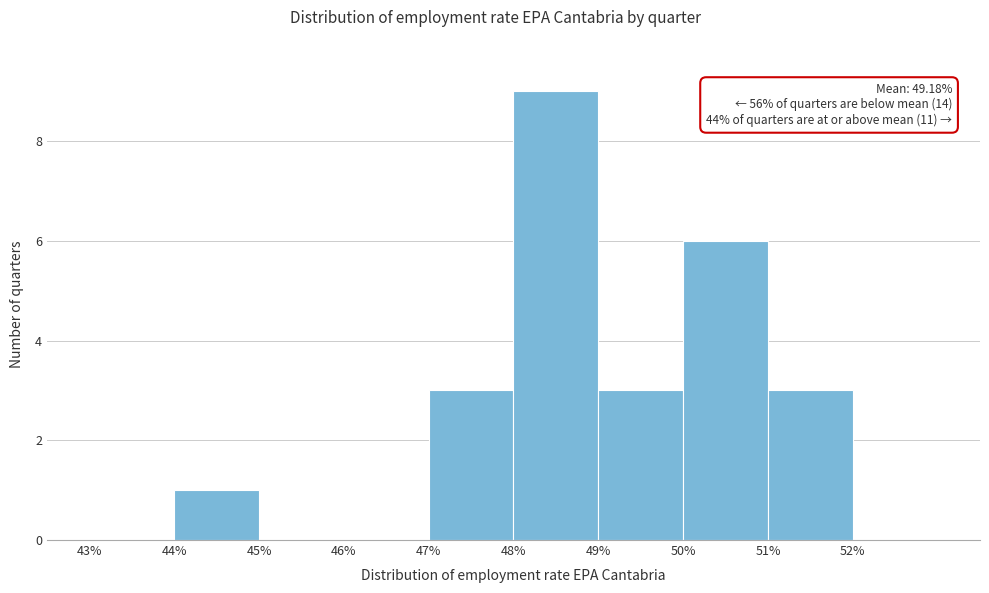

Which range on the x-axis has the tallest bar?

48 to 49